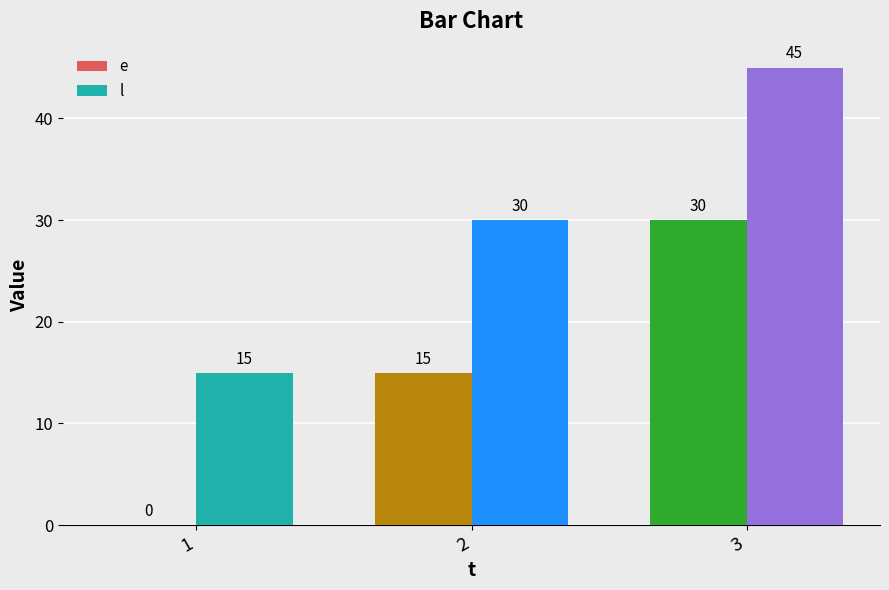

What is the sum of the l values at 2 and 1?

45